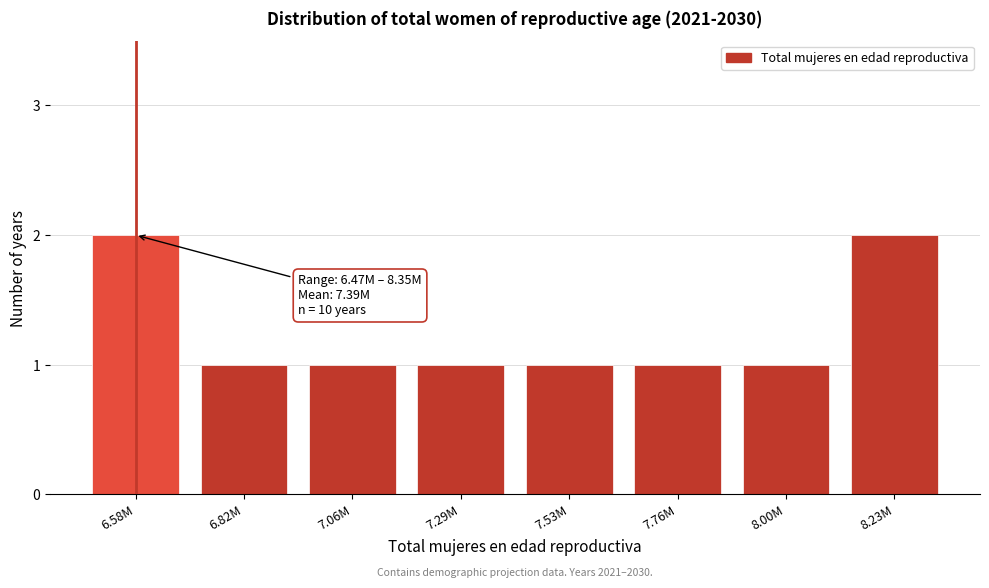

Reading left to right, what are all the values shown in this chart?

2	1	1	1	1	1	1	2